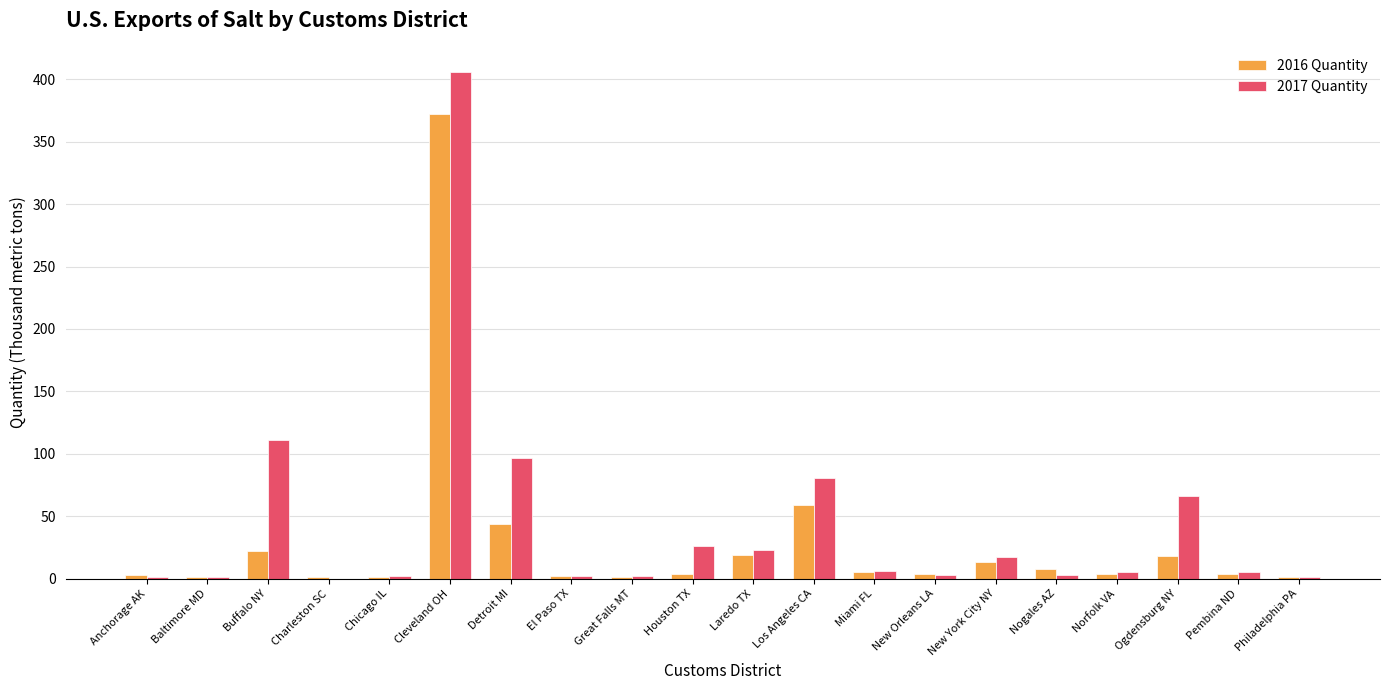

Is the value of 2017 Quantity at Ogdensburg NY greater than the value of 2016 Quantity at New Orleans LA?

Yes